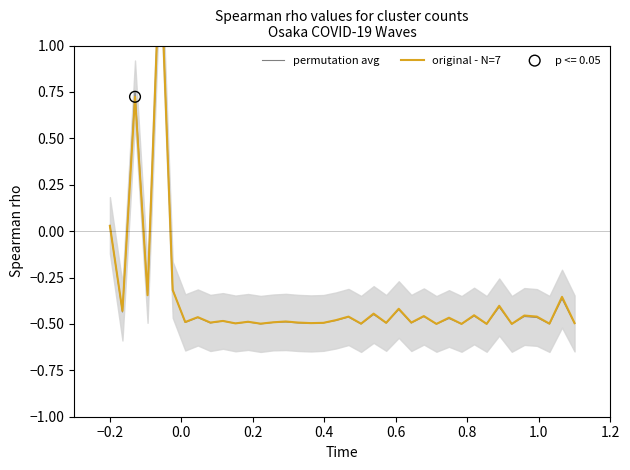

Which series has the largest total across all categories?

original - N=7